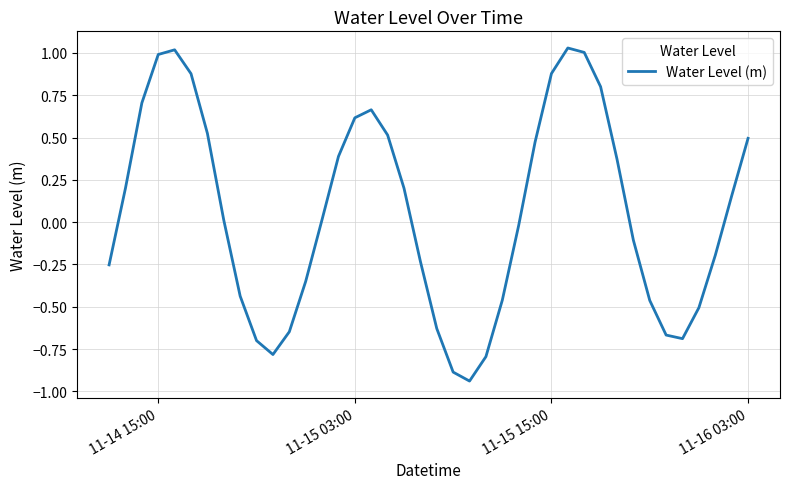

What is the difference between the maximum and minimum values?

2.0